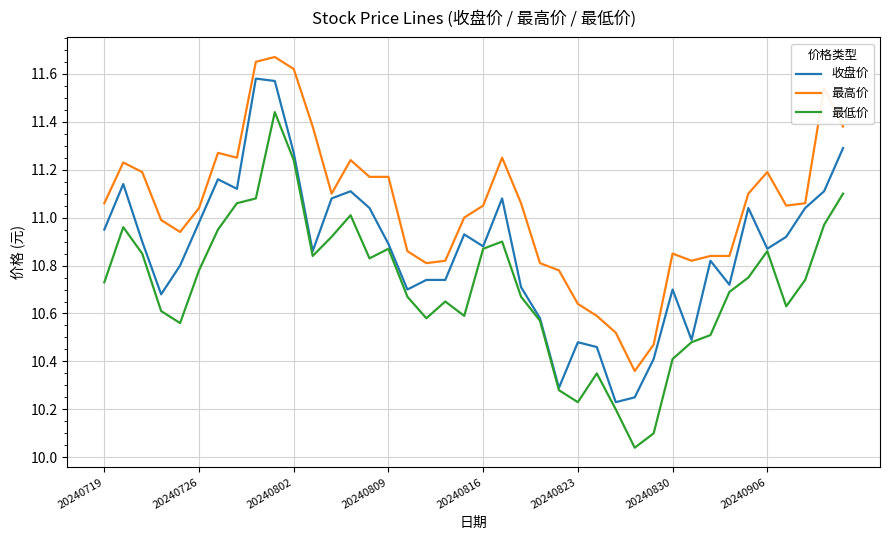

List the series in order of their overall mean, highest first.

最高价, 收盘价, 最低价